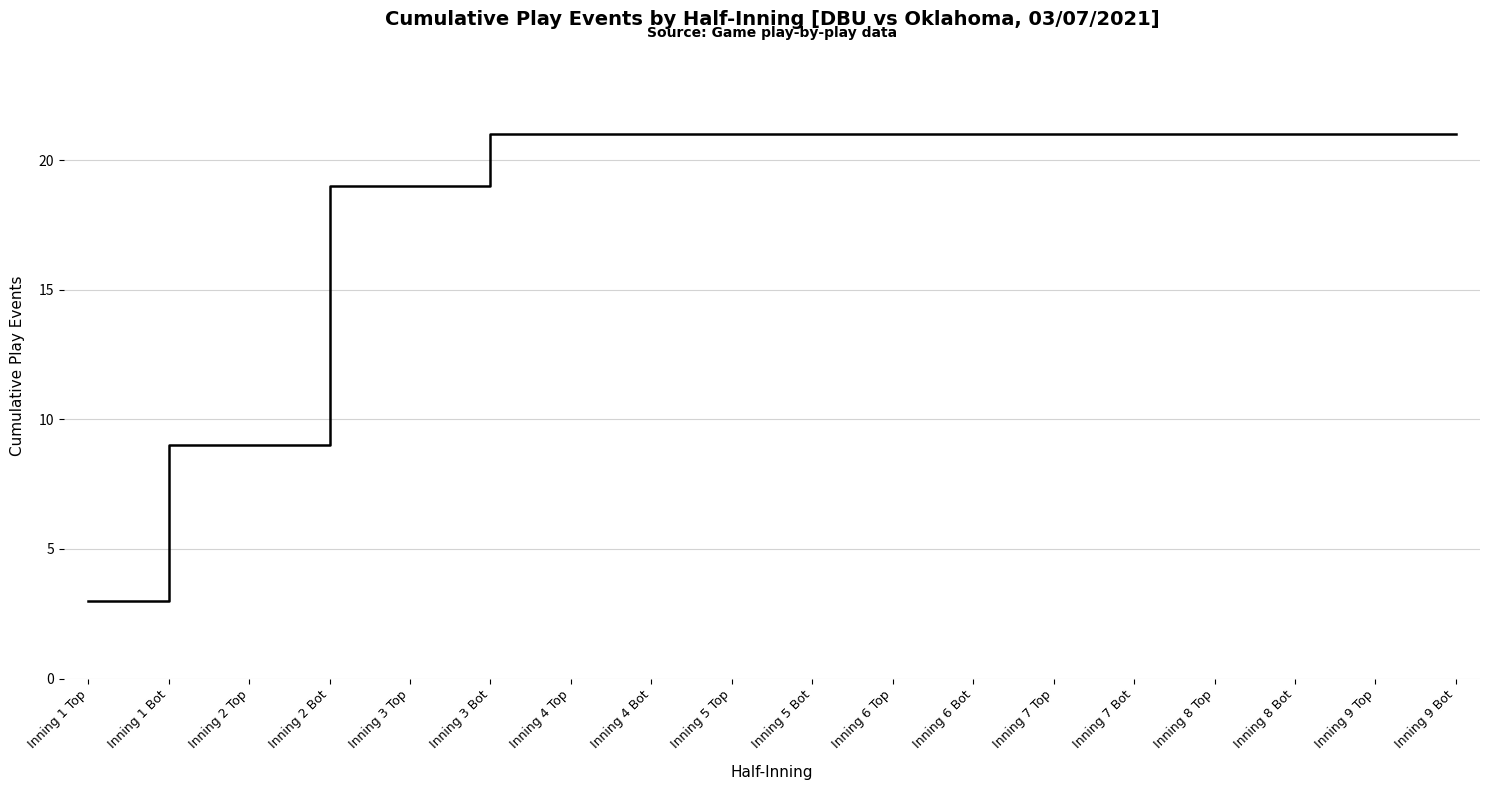

How many lines are shown in the chart?

1